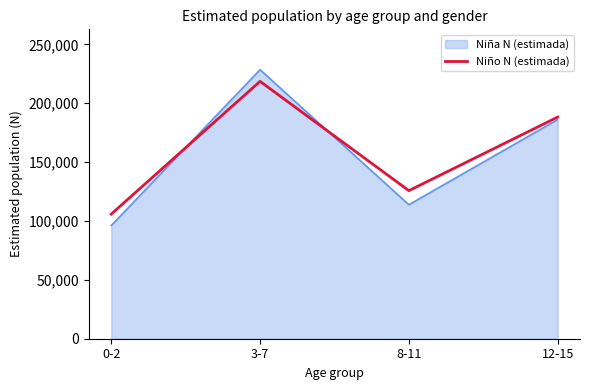

The value of Niño N (estimada) at 12-15 is 254981. True or false?

False